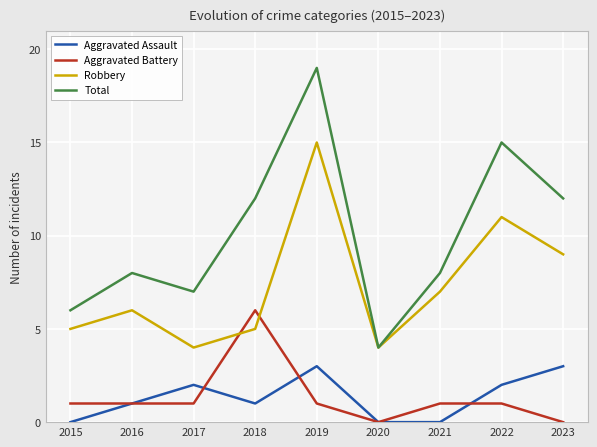

Reading left to right, transcribe all the data shown in this chart.

Aggravated Assault: 0	1	2	1	3	0	0	2	3
Aggravated Battery: 1	1	1	6	1	0	1	1	0
Robbery: 5	6	4	5	15	4	7	11	9
Total: 6	8	7	12	19	4	8	15	12